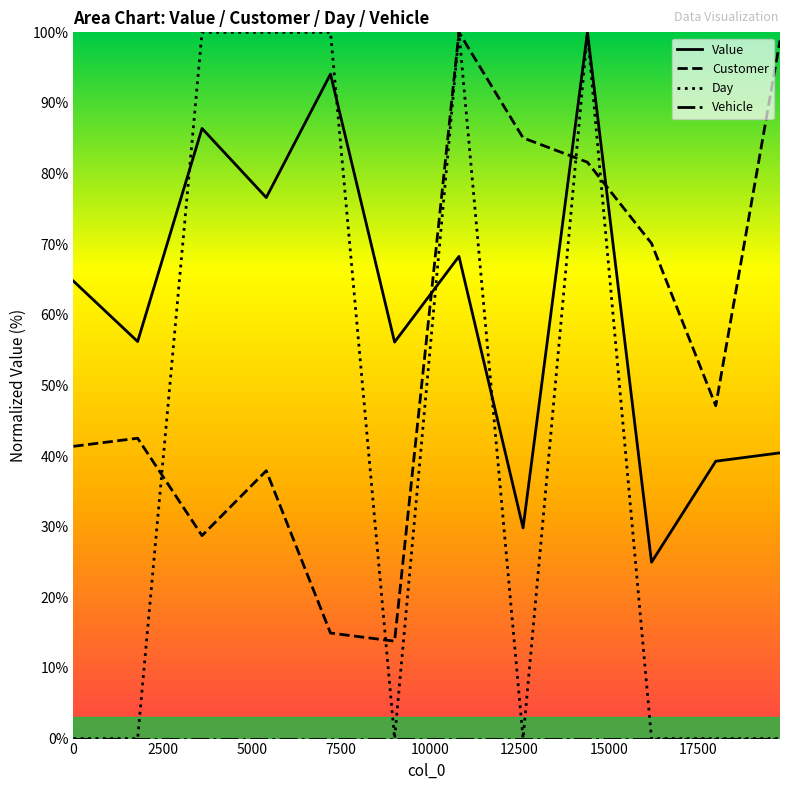

What is the difference between the highest and lowest values at 12600?

85.1